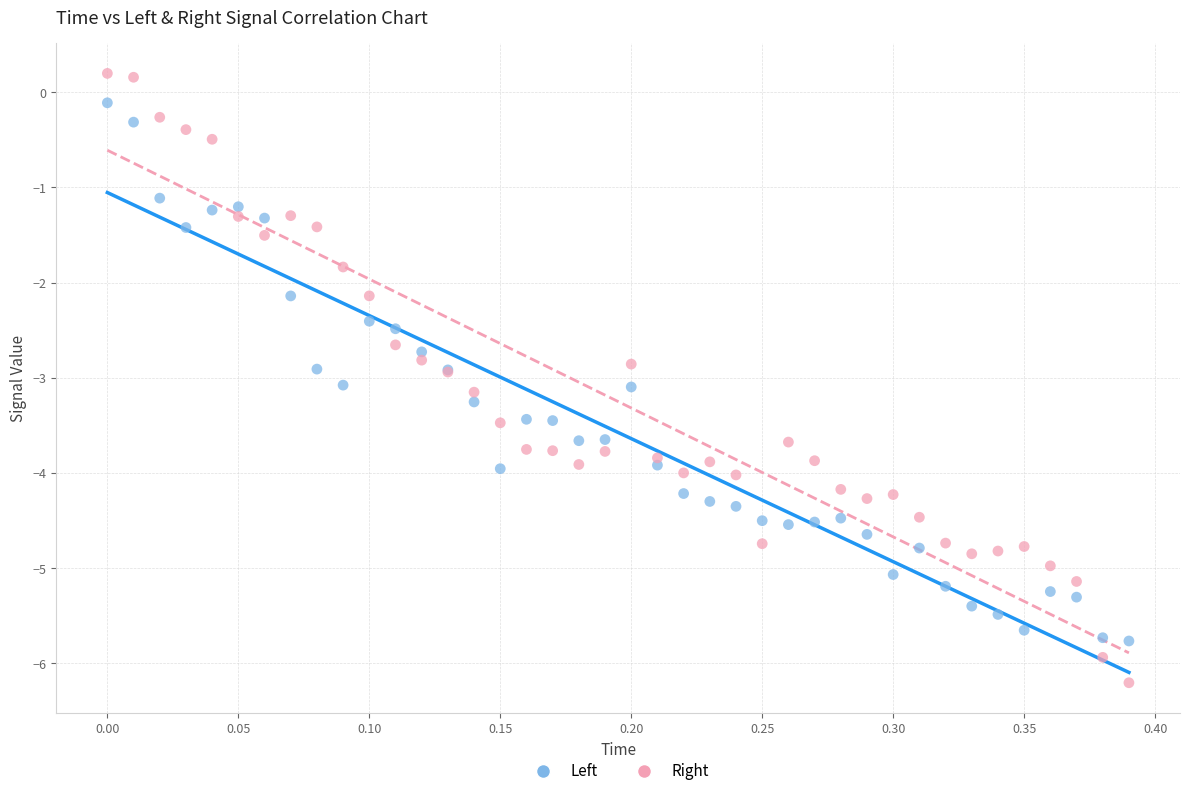

What is the X range (max minus min) for the scatter plot?

0.4